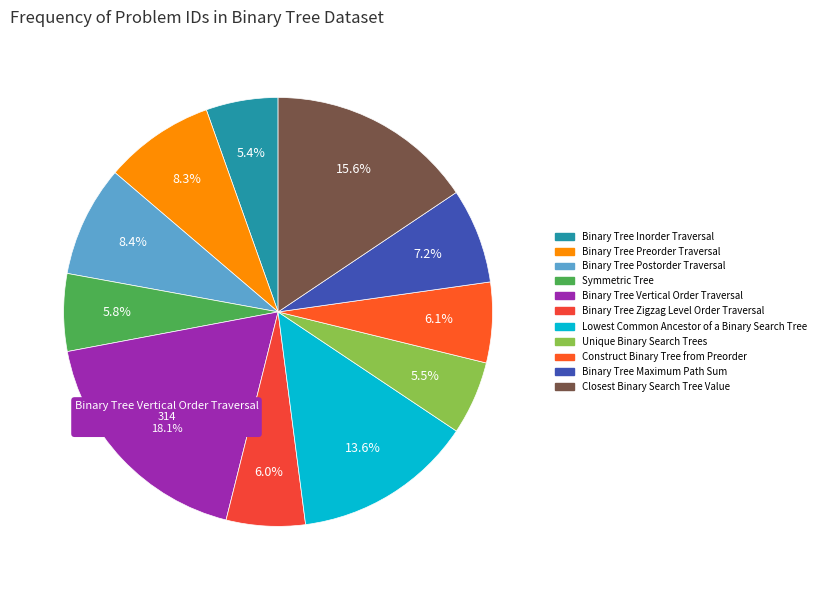

What percentage is the Binary Tree Zigzag Level Order Traversal slice, to the nearest percent?

6%